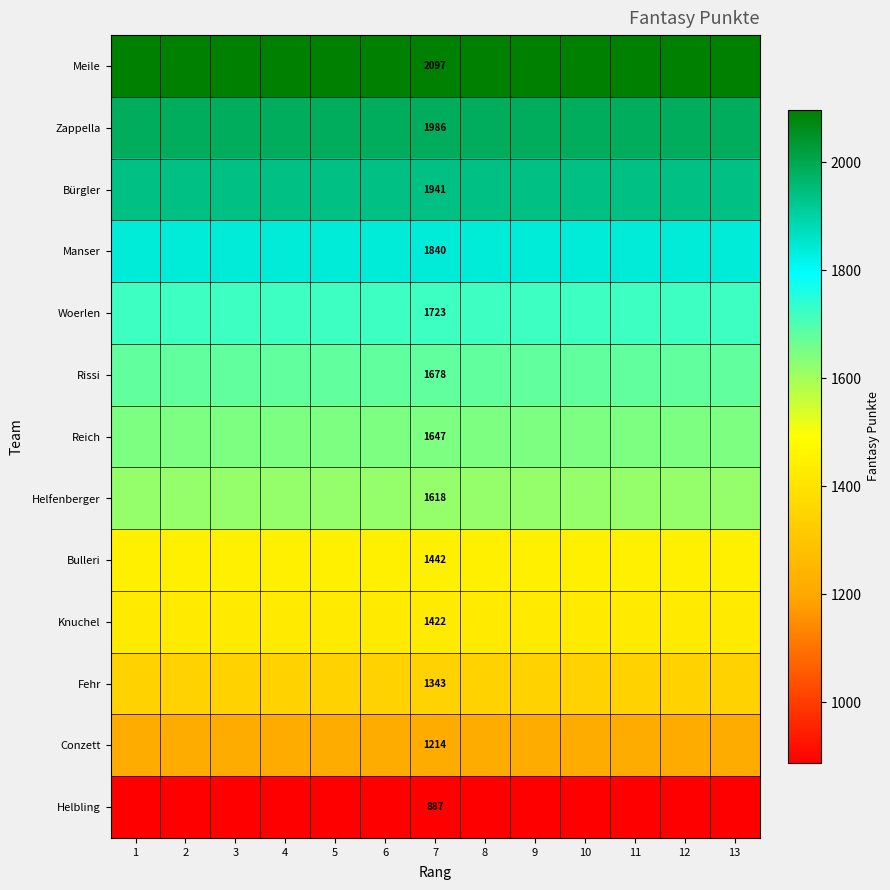

At 7, list the series in order from smallest to largest.

Helbling, Conzett, Fehr, Knuchel, Bulleri, Helfenberger, Reich, Rissi, Woerlen, Manser, Bürgler, Zappella, Meile